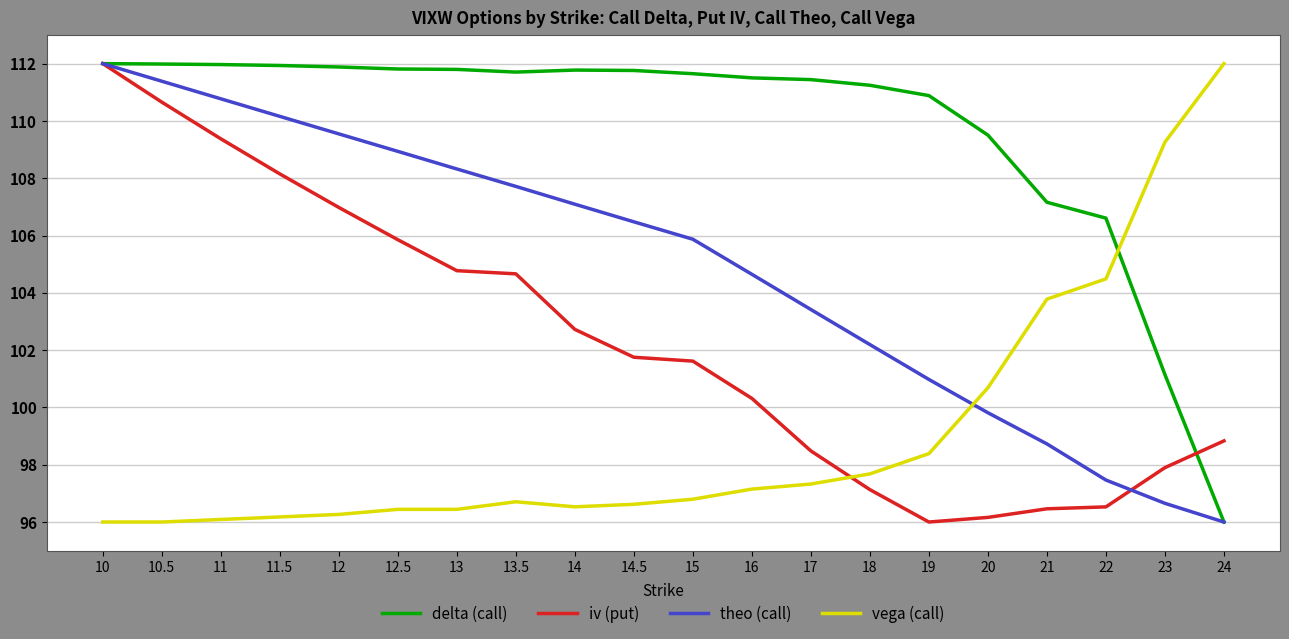

What position from the right is 13.5?

13